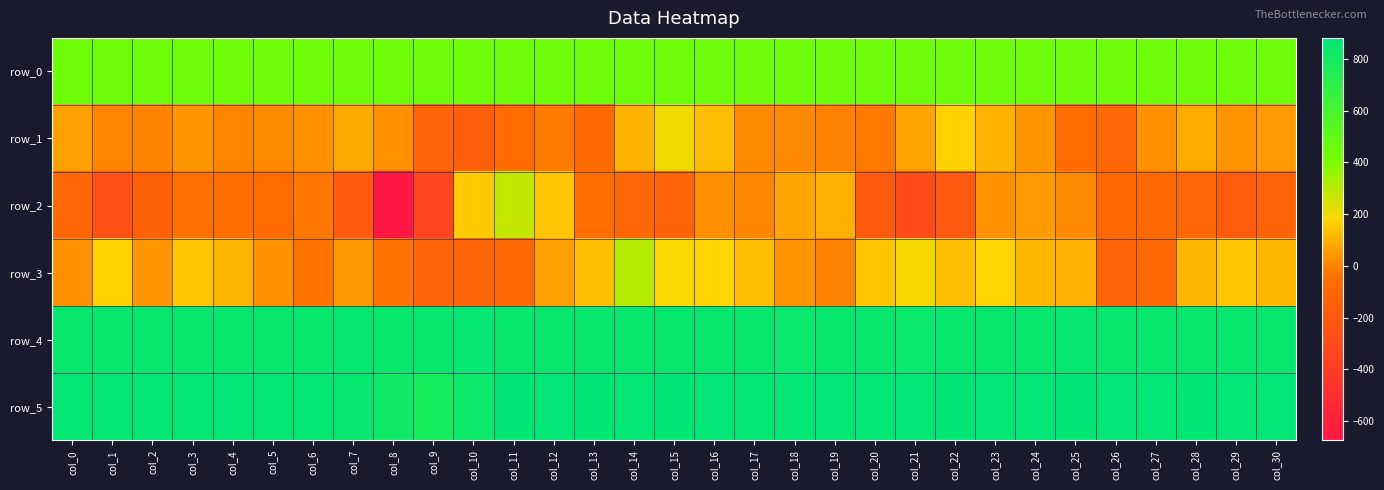

At how many categories does at least one series exceed 717?

31